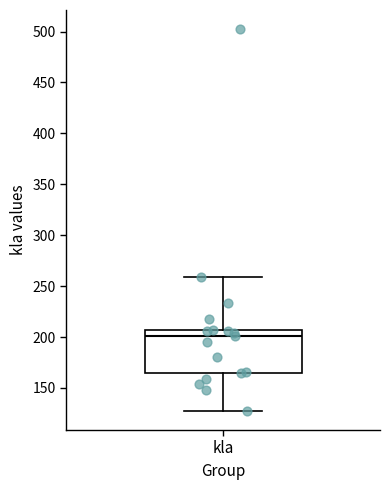

Transcribe this box plot: give where the median line is, the range the box spans, and where the two whiskers end, as read against the y-axis. The values are not printed on the chart, so give them approximately, as read against the axis.

median 200, box 165 to 205, whiskers 125 to 260